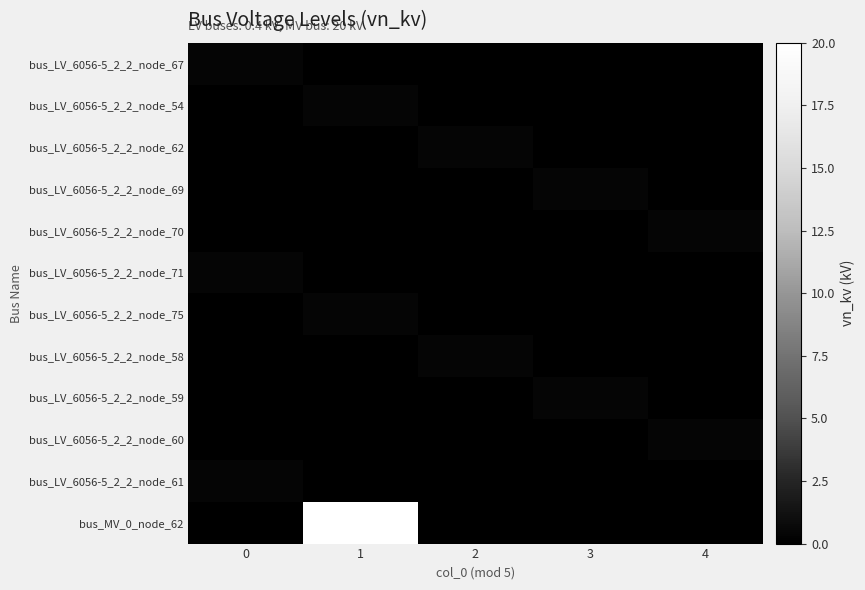

At how many categories does at least one series exceed 18?

1